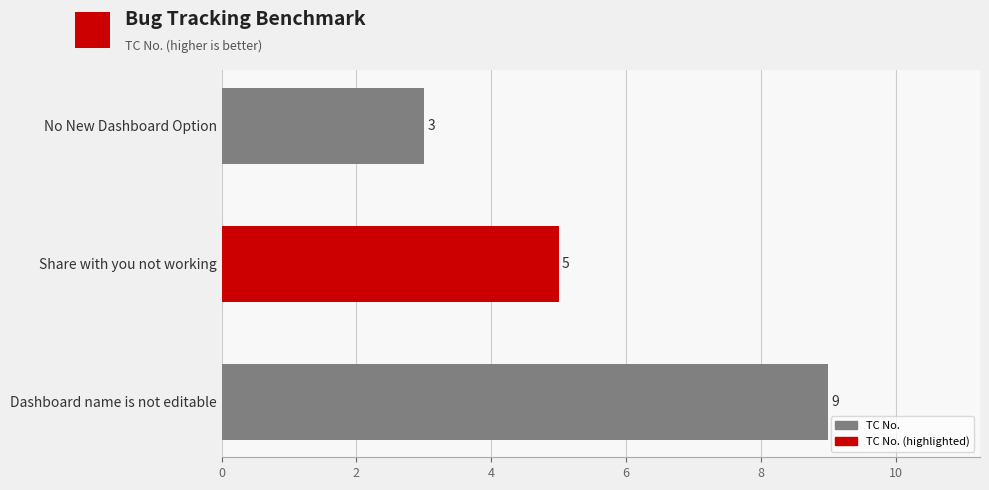

Count the number of data series in this chart.

1